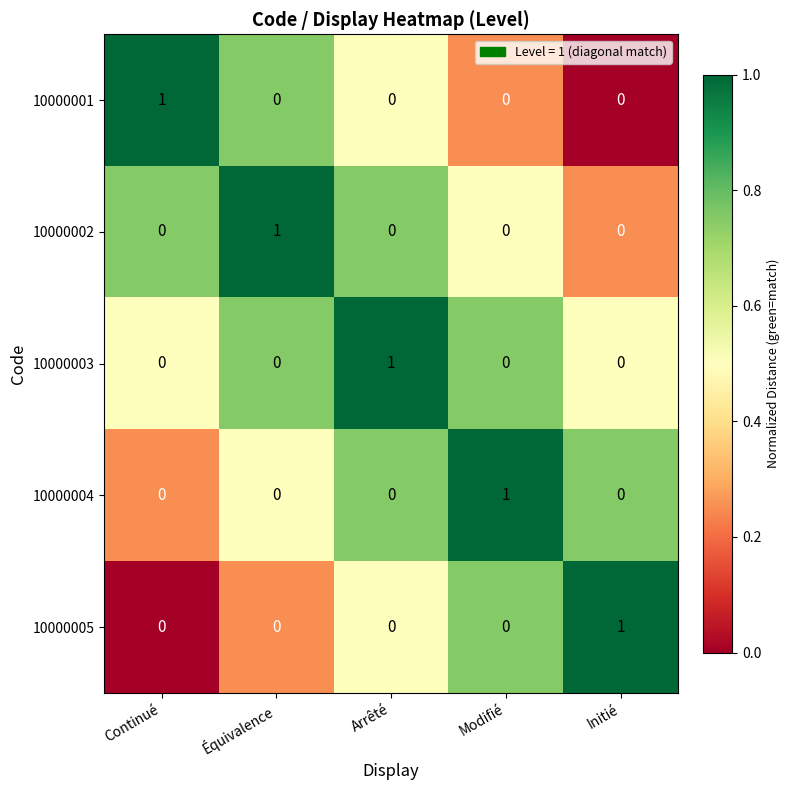

True or false: 10000004 has a value of 0 at Continué.

True